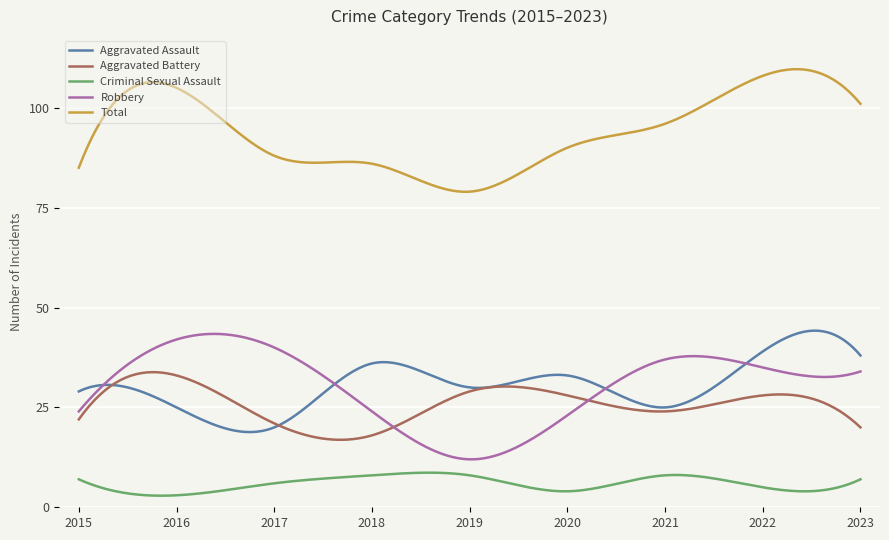

What is the lowest value of the Criminal Sexual Assault series?

2.9